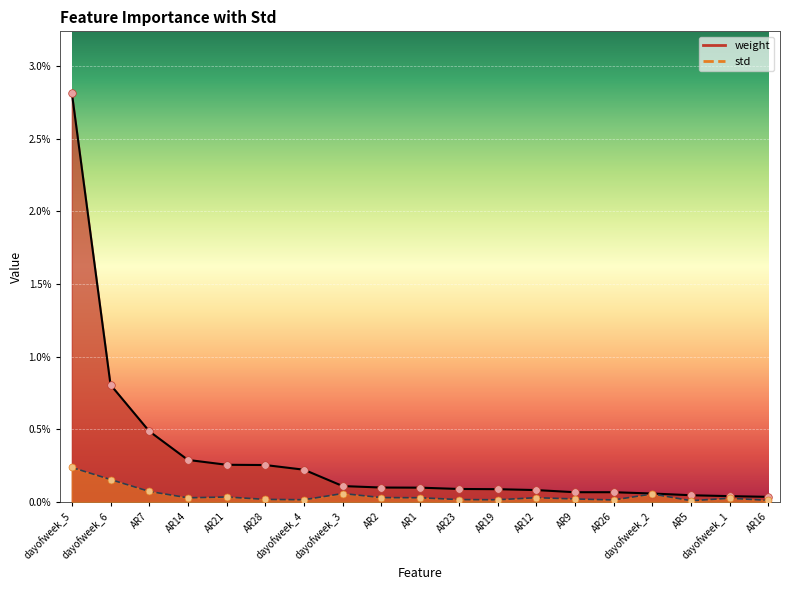

Which series has the widest spread of Y values?

weight